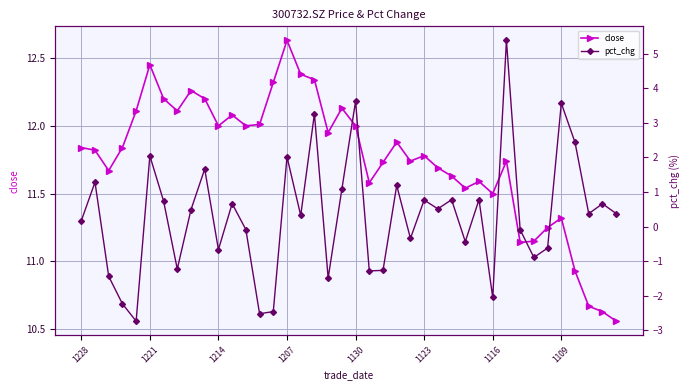

True or false: close has more than 0 interior local peaks.

True